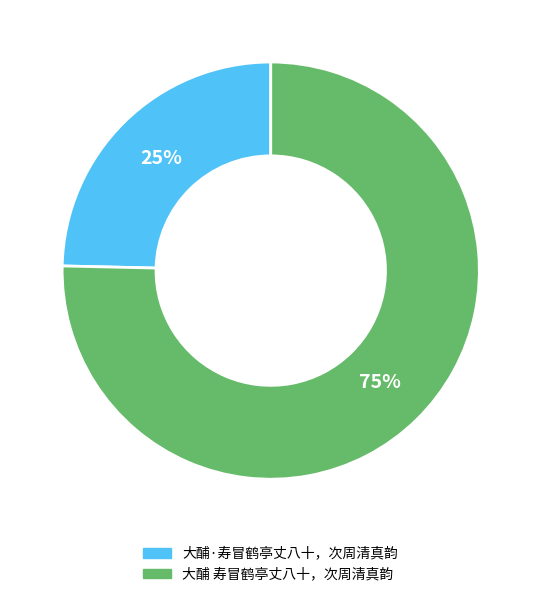

To the nearest percent, what is the average slice percentage?

50%